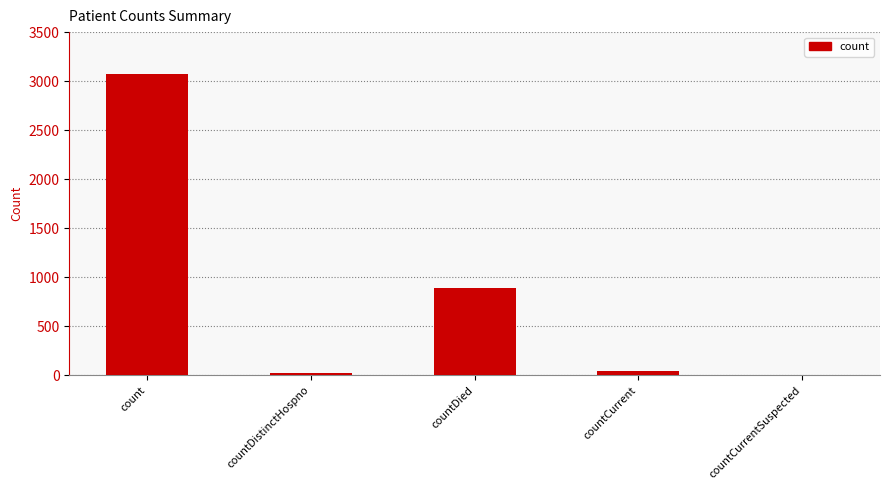

Is it true that the value at countDied is 1406?

False